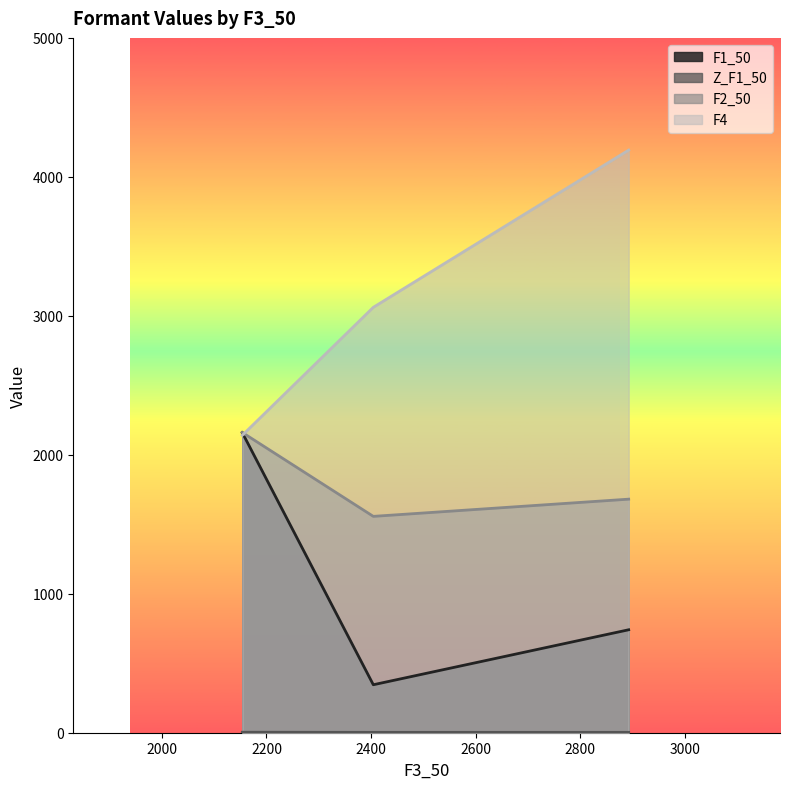

Where is F1_50 nearest to the value 1252?

2892.4503053400563